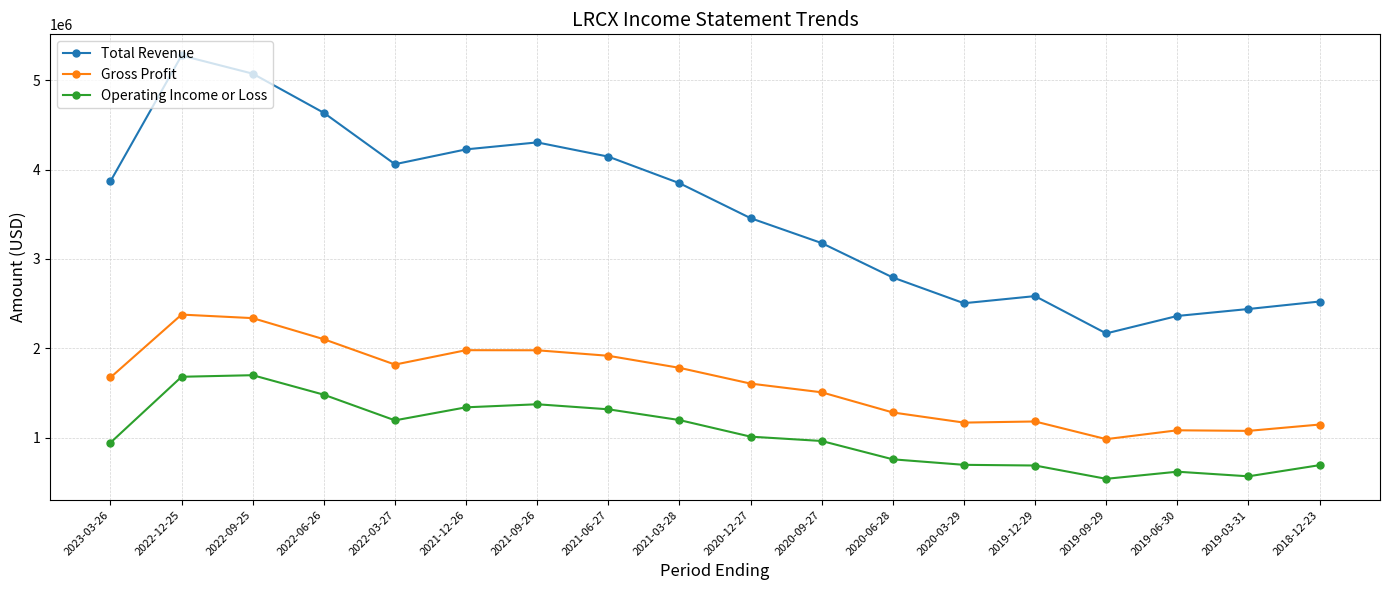

List the series in order of their overall mean, lowest first.

Operating Income or Loss, Gross Profit, Total Revenue